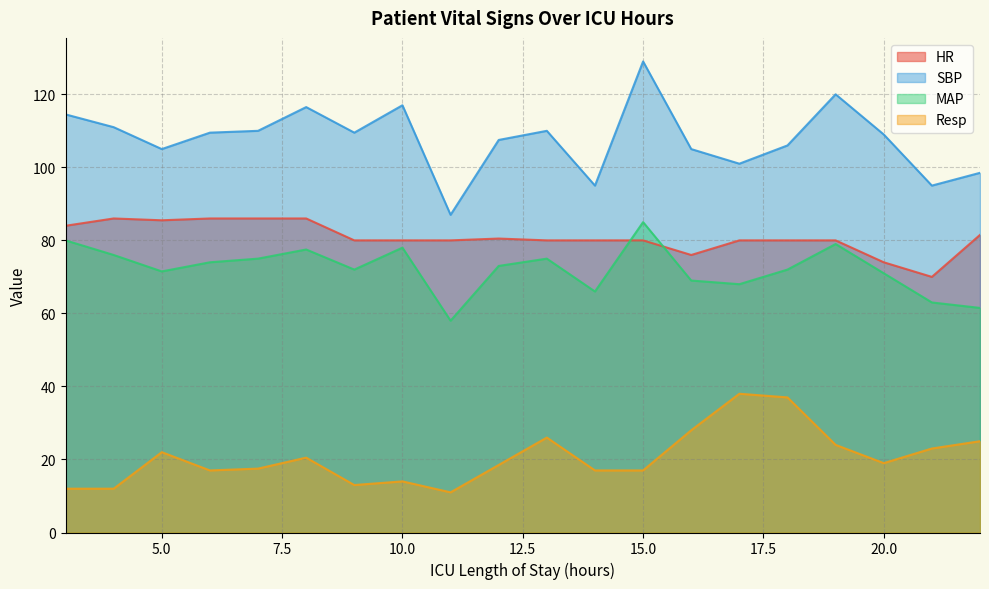

What is the minimum value shown in the chart?

11.0